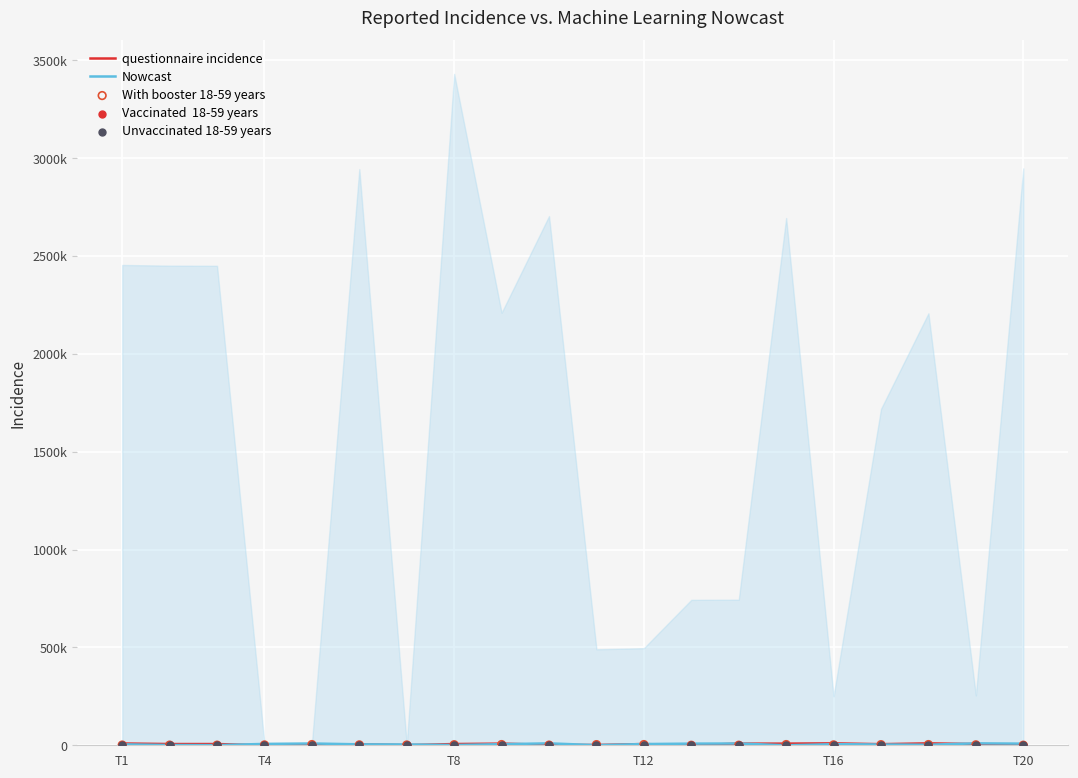

Which series has the largest Y range (max minus min)?

questionnaire incidence